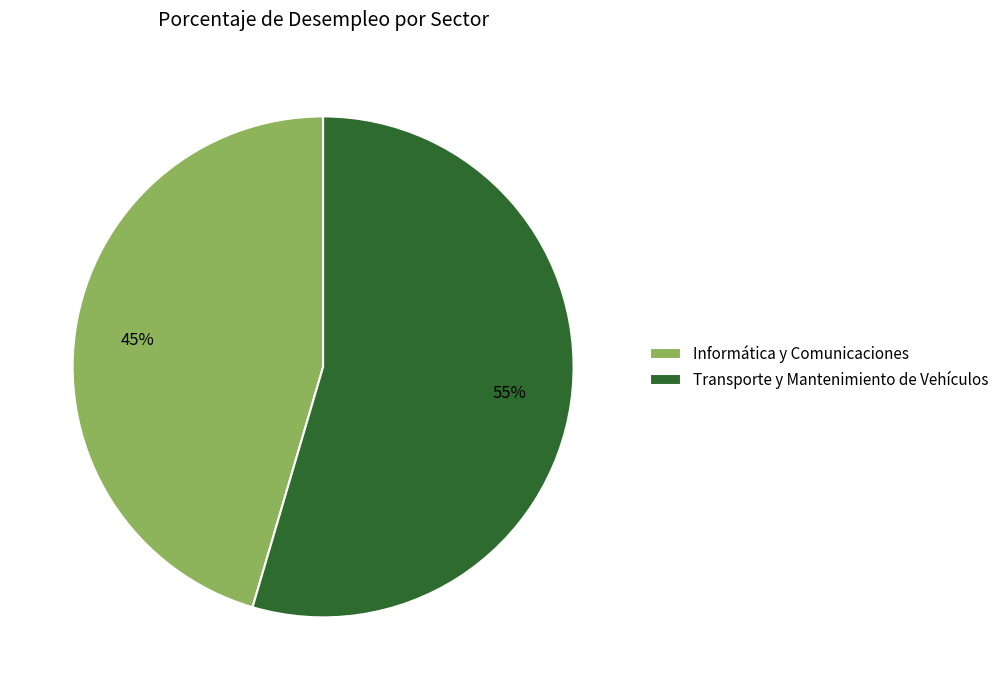

What percentage is the Transporte y Mantenimiento de Vehículos slice, to the nearest percent?

55%